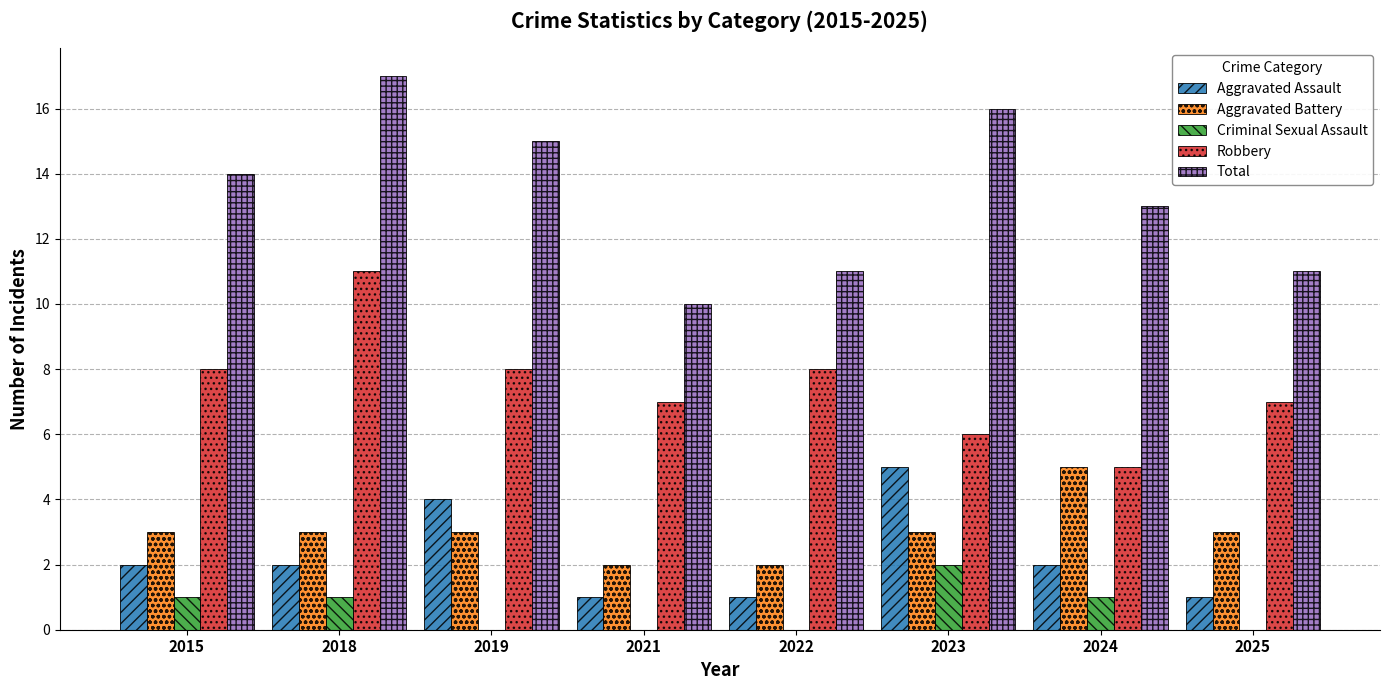

True or false: Aggravated Assault has a value of 1 at 2021.

True